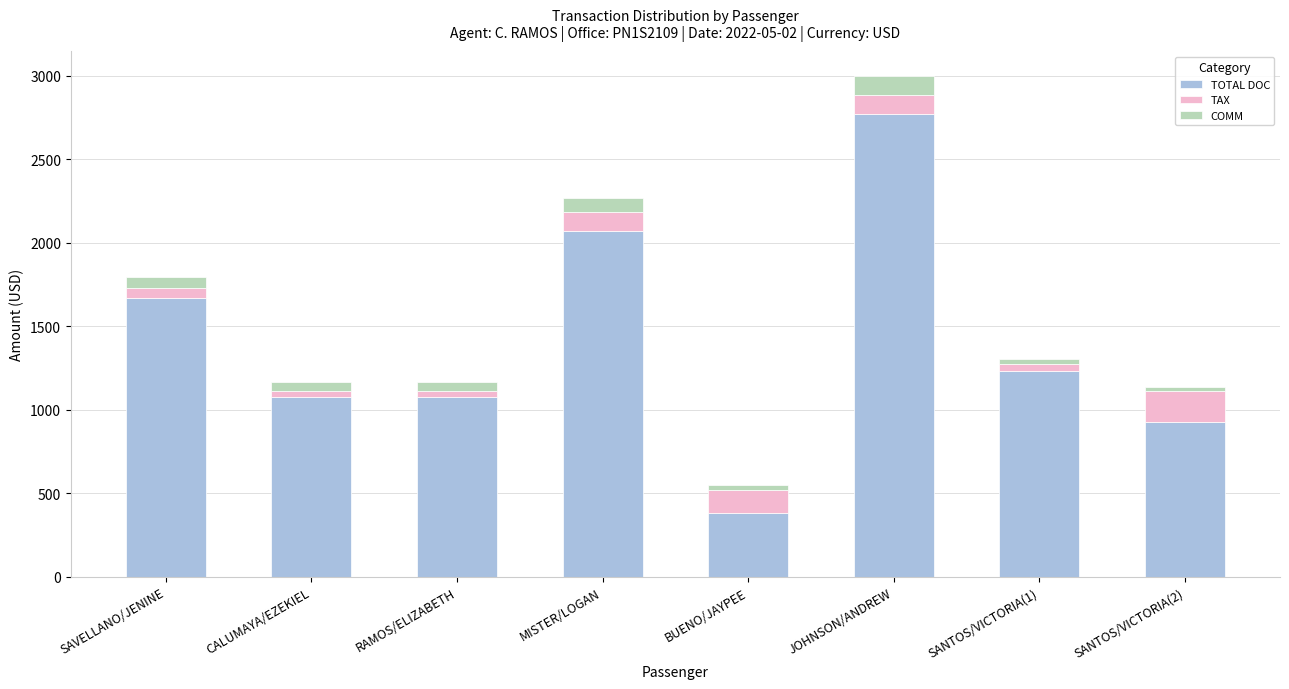

Is it true that TOTAL DOC equals 1455.1 at SANTOS/VICTORIA(2)?

False